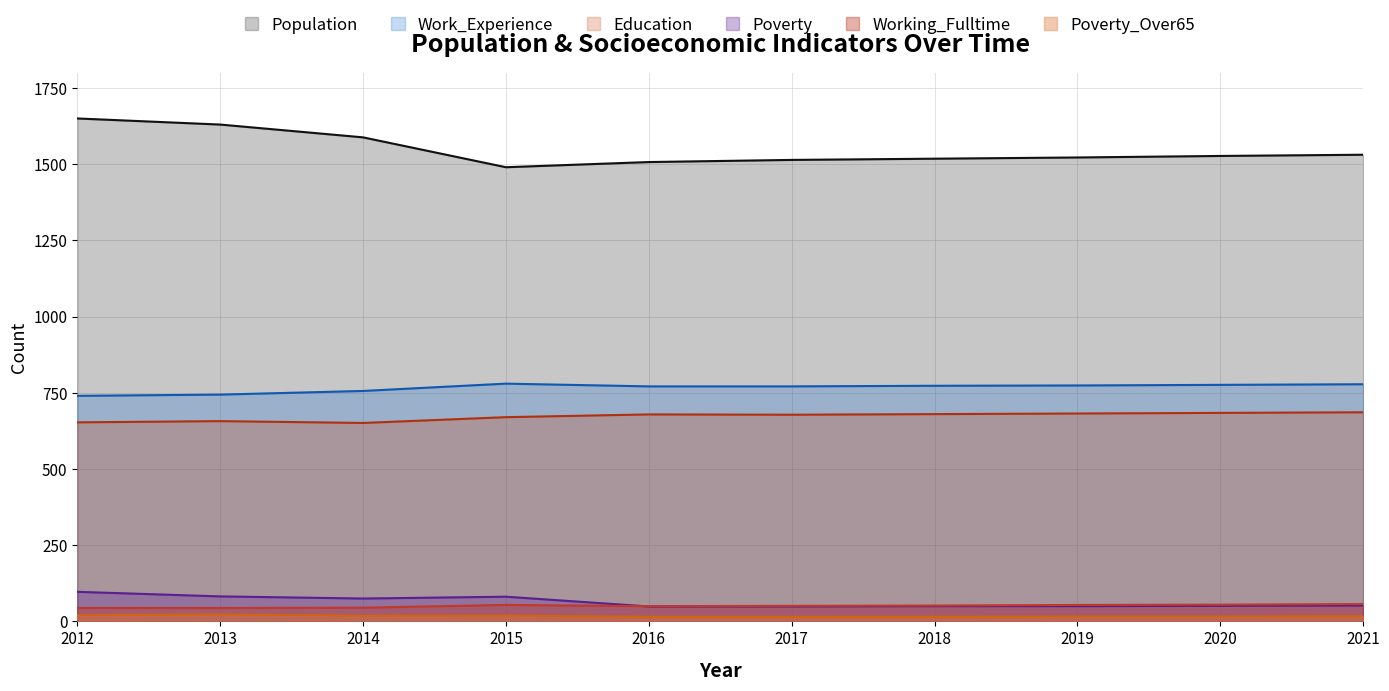

Reading left to right, list all the values displayed in this chart.

Population: 2012=1650	2013=1630	2014=1588	2015=1490	2016=1507	2017=1514	2018=1518	2019=1522	2020=1527	2021=1531
Education: 2012=653	2013=657	2014=651	2015=670	2016=679	2017=678	2018=680	2019=682	2020=684	2021=686
Work_Experience: 2012=740	2013=744	2014=756	2015=780	2016=771	2017=771	2018=773	2019=774	2020=776	2021=778
Poverty: 2012=97	2013=82	2014=75	2015=81	2016=49	2017=49	2018=50	2019=50	2020=51	2021=52
Working_Fulltime: 2012=44	2013=44	2014=45	2015=54	2016=50	2017=51	2018=52	2019=54	2020=55	2021=57
Poverty_Over65: 2012=20	2013=23	2014=18	2015=19	2016=15	2017=15	2018=15	2019=16	2020=16	2021=17